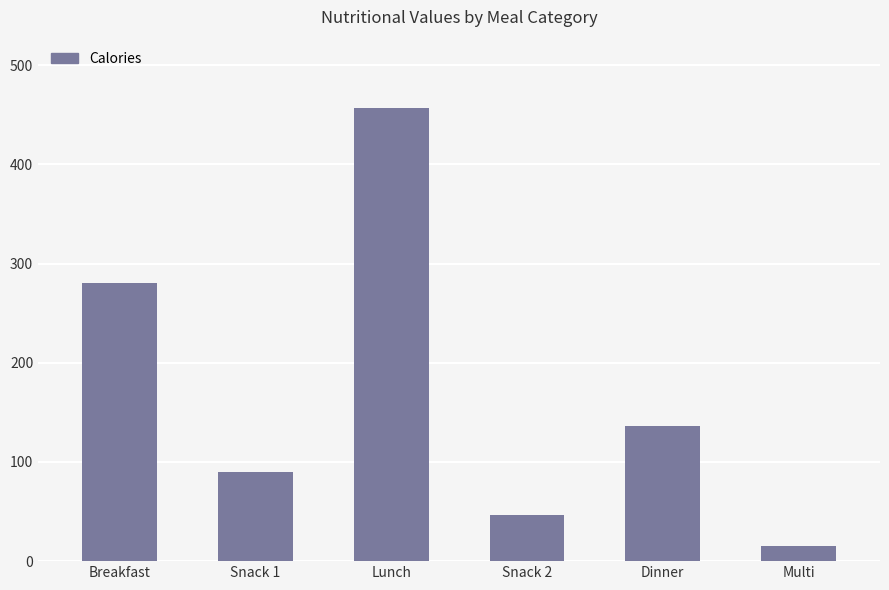

Is it true that the value at Breakfast is 280.0?

True